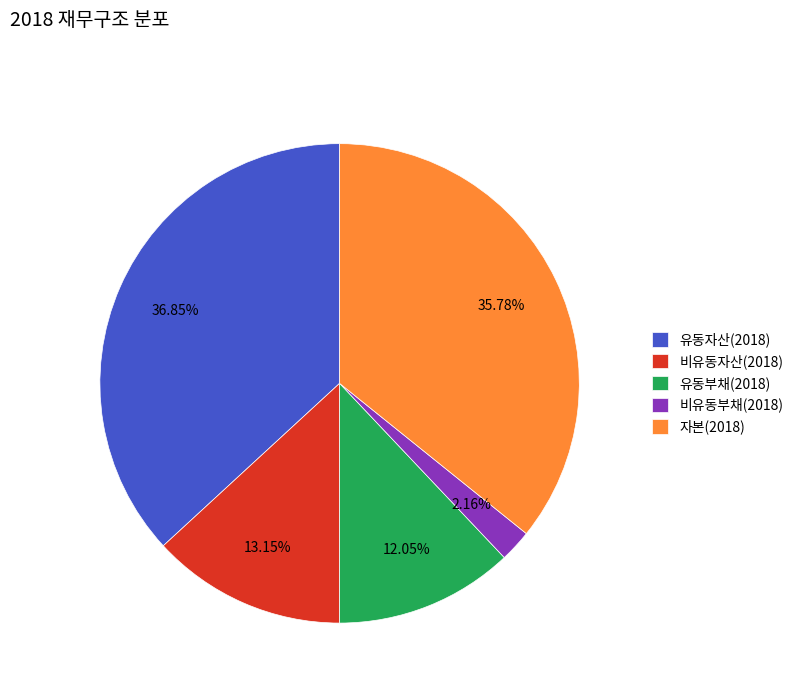

Do 유동자산(2018) and 비유동부채(2018) together represent more than half of the pie?

No